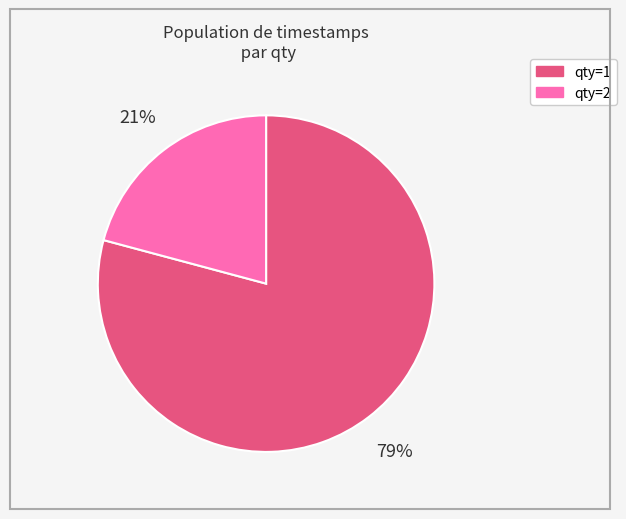

Rank the categories by value from lowest to highest.

qty=2, qty=1